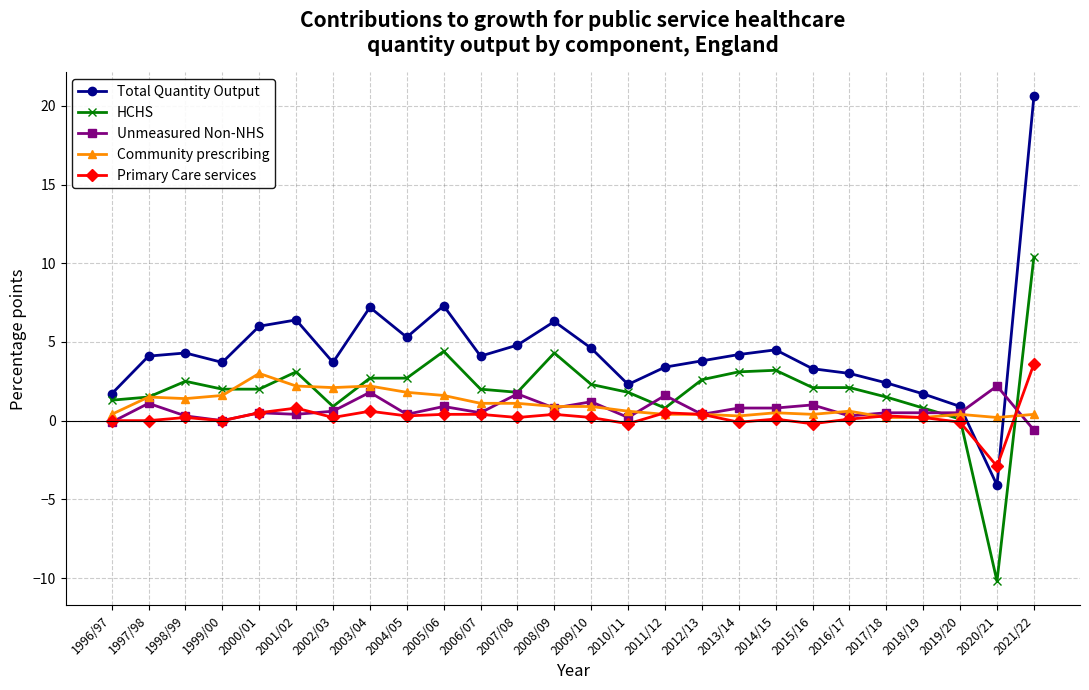

Is it true that Community prescribing equals 0.4 at 2021/22?

True